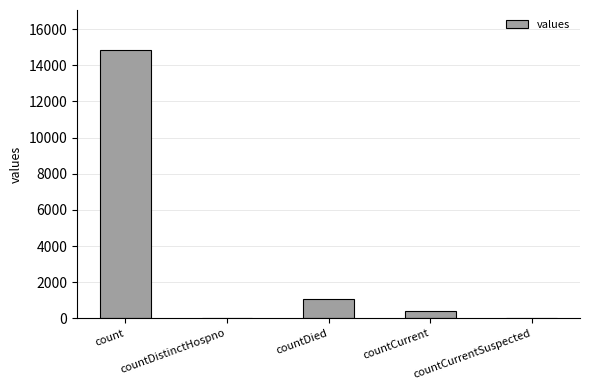

Between countCurrent and count, which is larger?

count